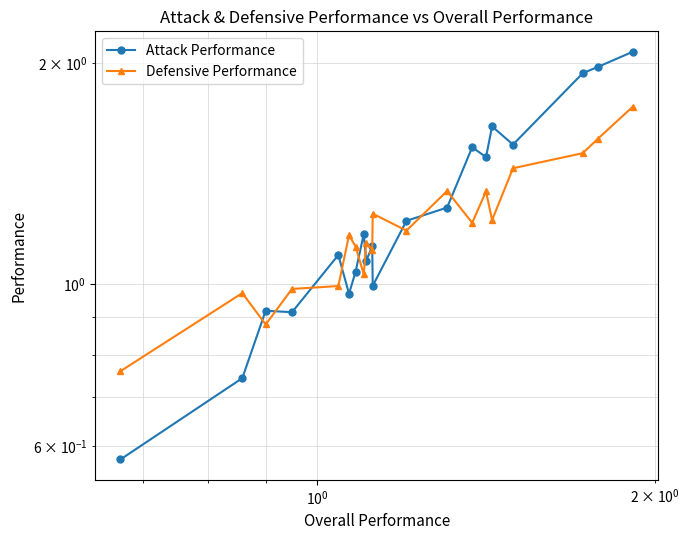

What is the sum of all Defensive Performance values?

24.0